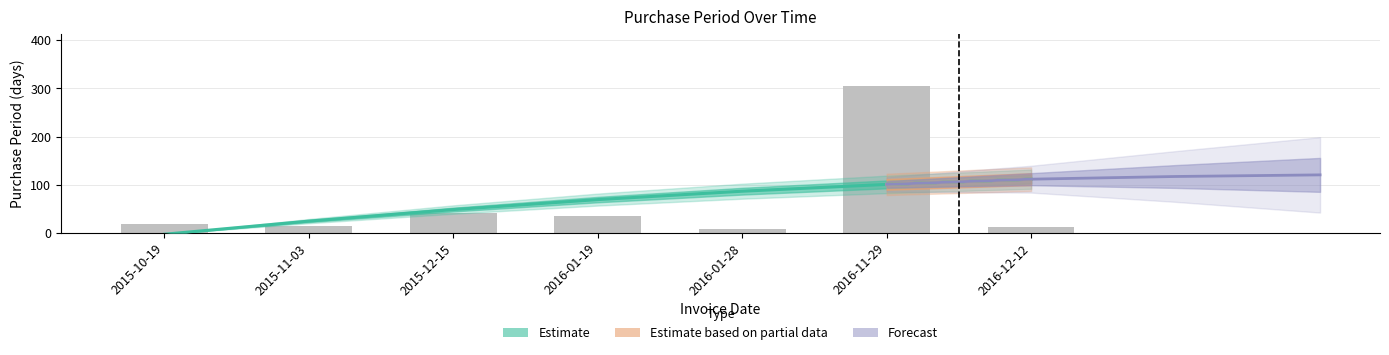

Reading left to right, list all the values displayed in this chart.

2015-10-19=18	2015-11-03=15	2015-12-15=42	2016-01-19=35	2016-01-28=9	2016-11-29=306	2016-12-12=13